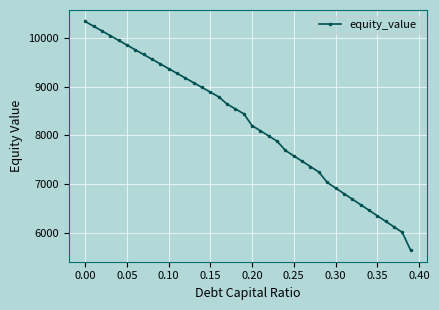

What is the maximum value shown in the chart?

10343.6